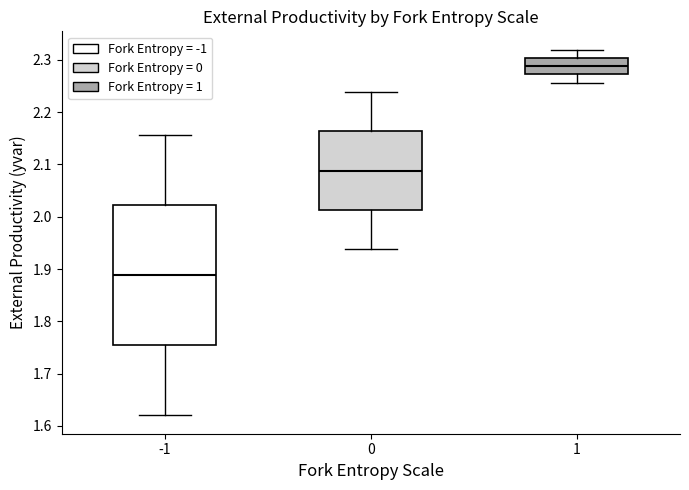

Comparing the boxes themselves (not the whiskers), which one is the tallest?

-1